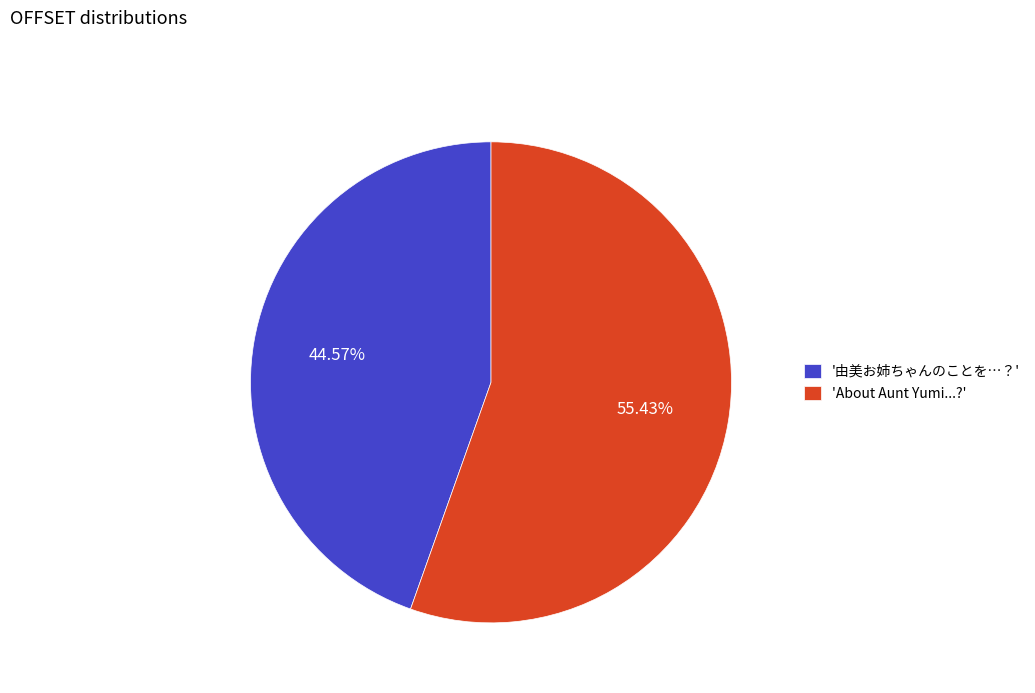

Does '由美お姉ちゃんのことを…？' account for over 50% of the chart?

No